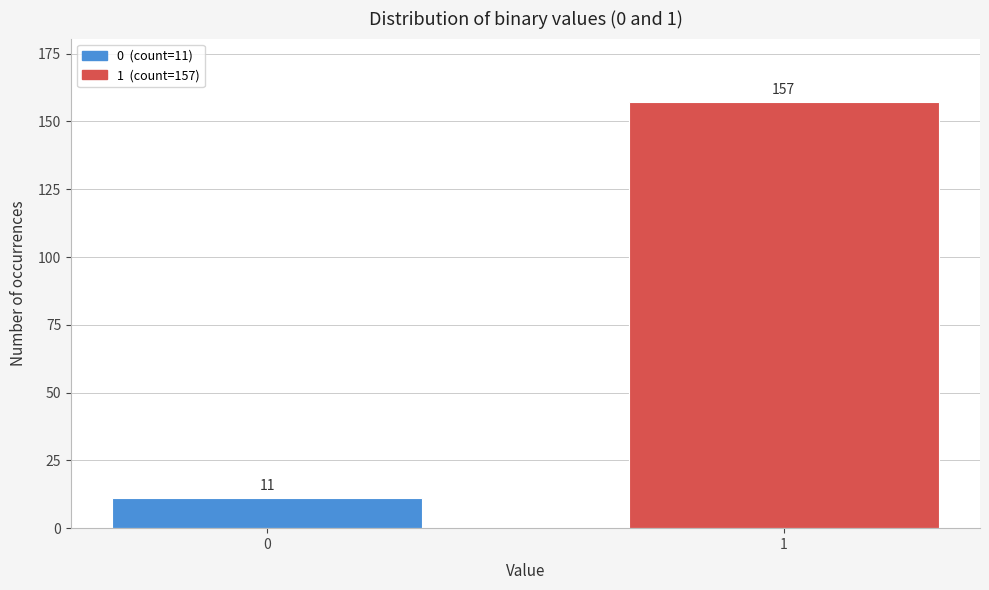

Reading left to right, transcribe all the data shown in this chart.

11	157